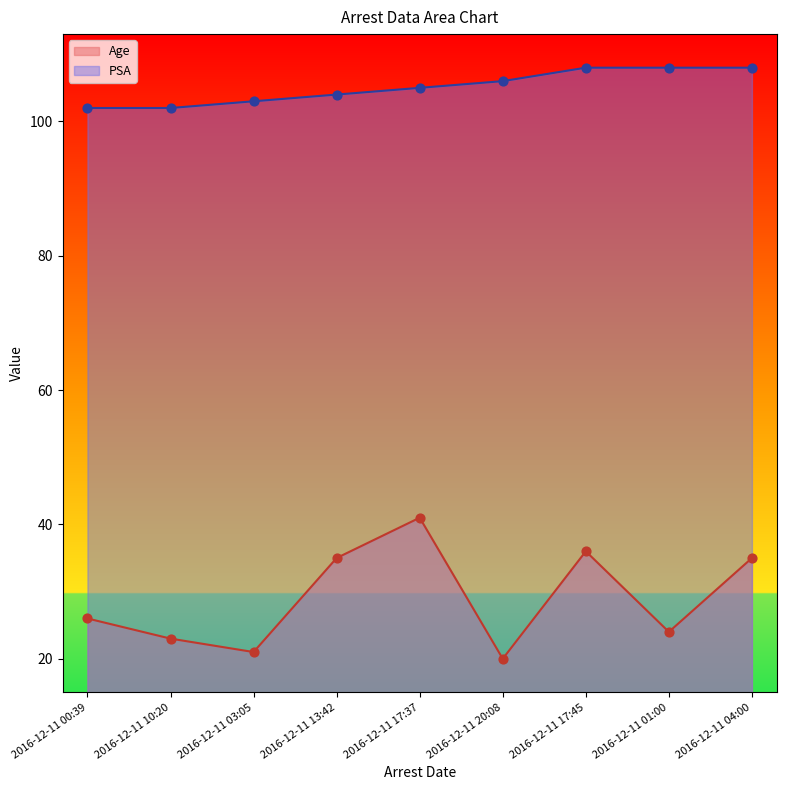

Which series reaches the minimum Y coordinate?

Age